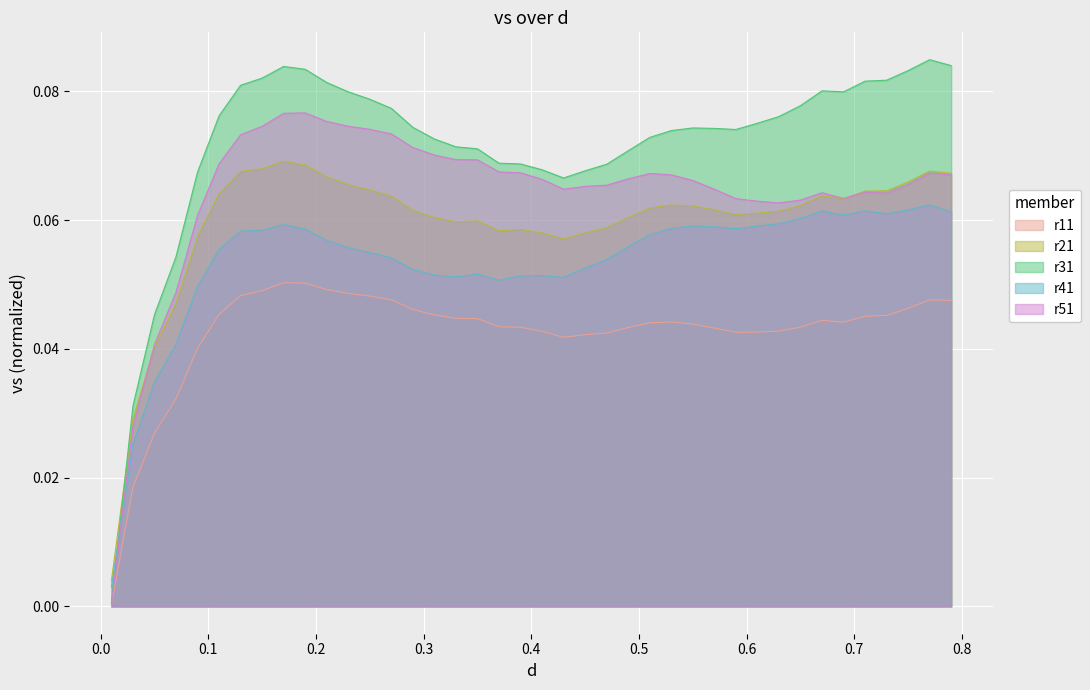

How many interior local valleys (lower than both neighbors) does the data have?

6